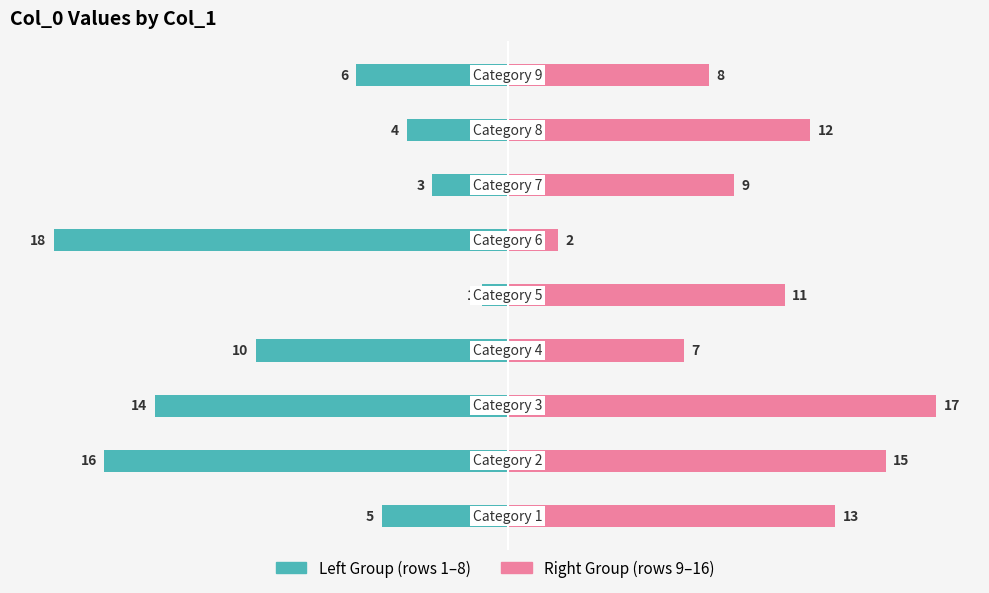

Reading left to right, transcribe all the data shown in this chart.

col_0 (left): −20=-5	−15=-16	−10=-14	−5=-10	0=-1	5=-18	10=-3	15=-4	20=-6
col_0 (right): −20=13	−15=15	−10=17	−5=7	0=11	5=2	10=9	15=12	20=8